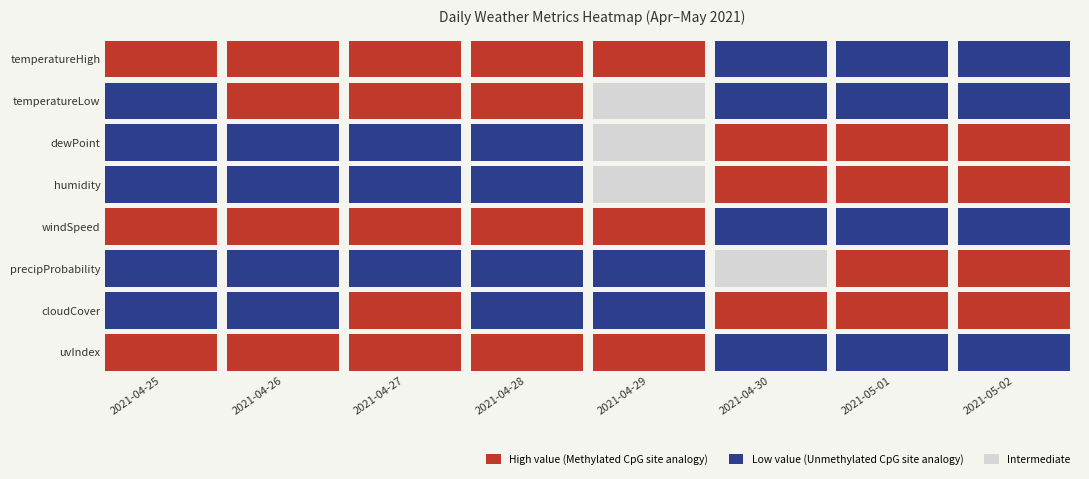

At how many categories does at least one series exceed 5?

8